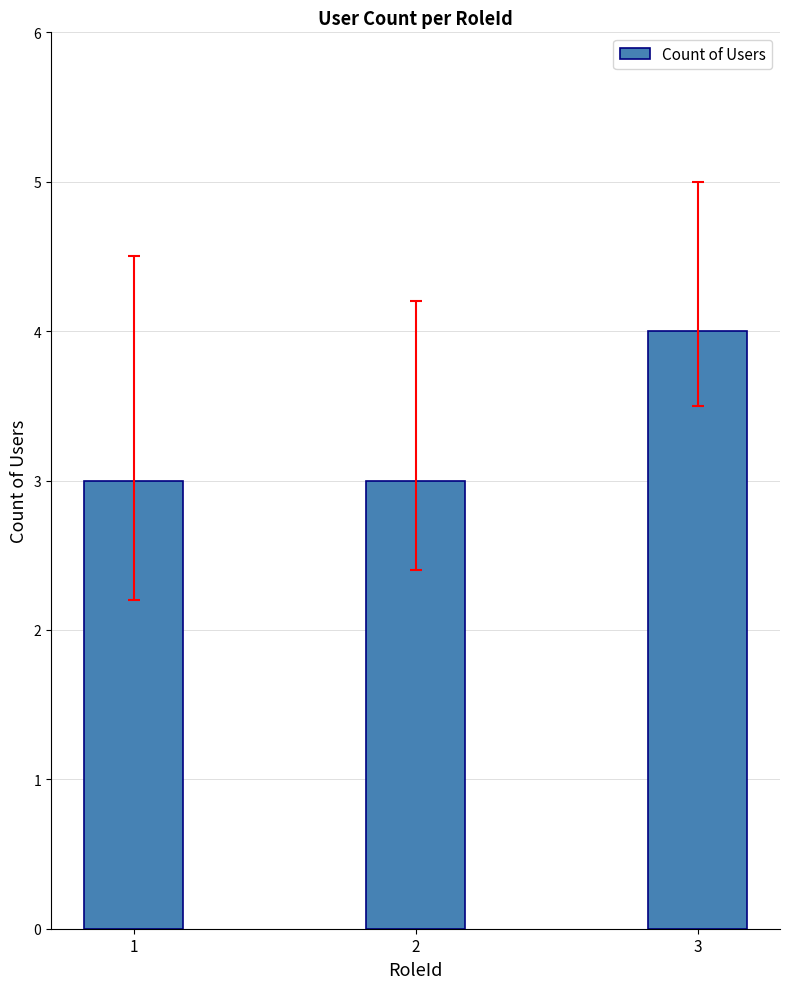

Reading left to right, list all the values displayed in this chart.

3	3	4